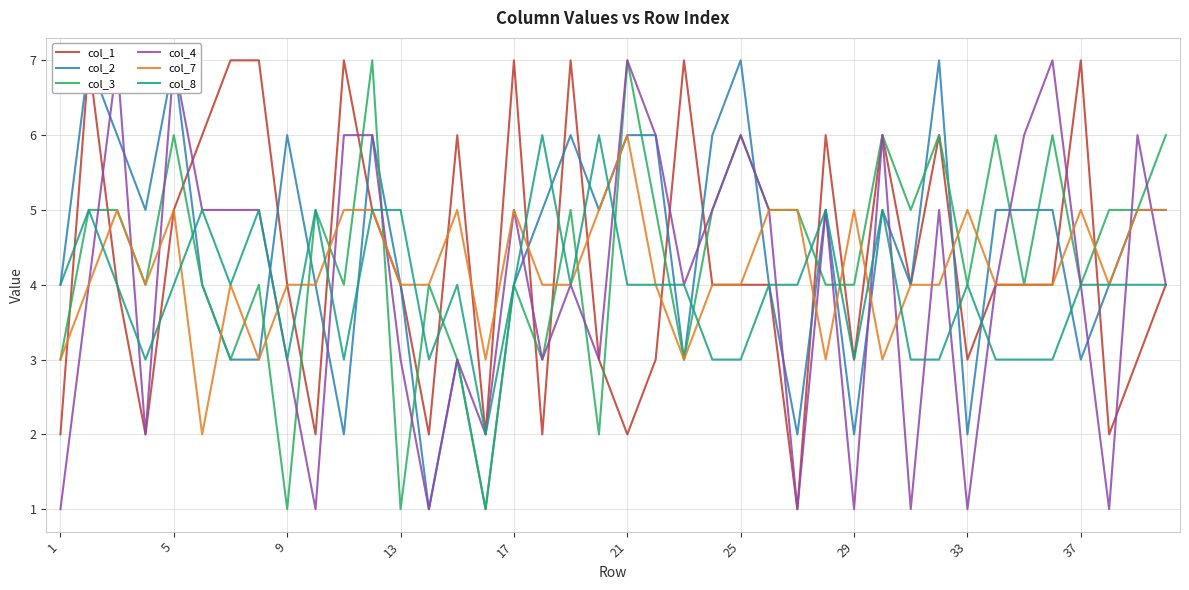

How many intersections are there between col_1 and col_8?

13